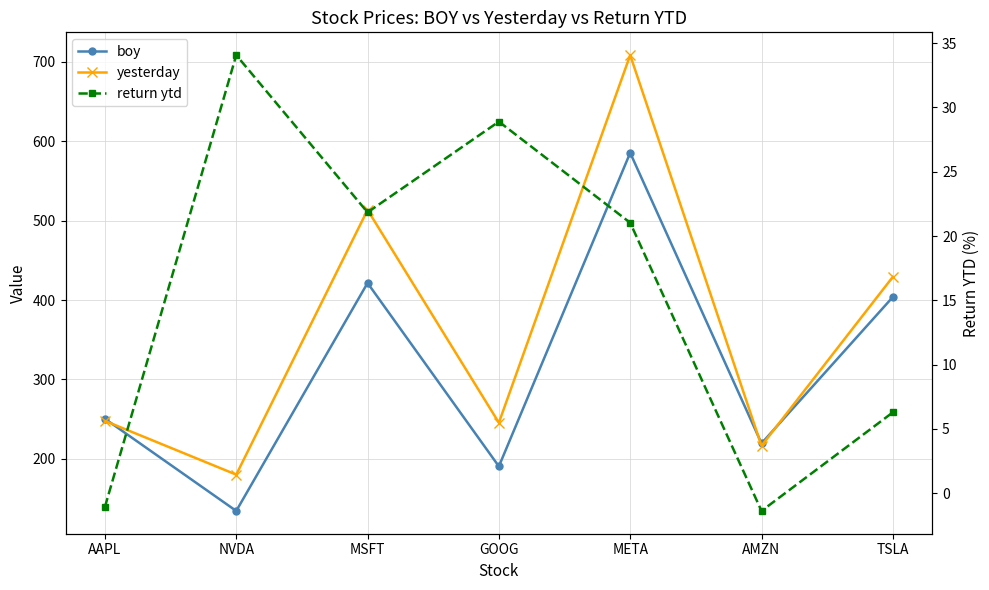

At AAPL, list the series in order from smallest to largest.

return ytd, yesterday, boy